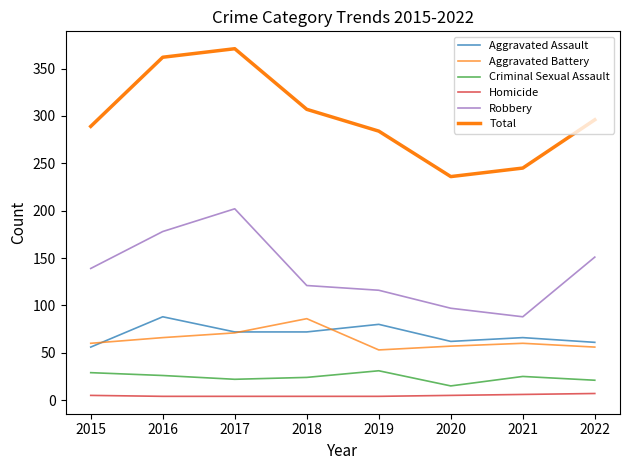

Reading left to right, what are all the values shown in this chart?

Aggravated Assault: 2015=56	2016=88	2017=72	2018=72	2019=80	2020=62	2021=66	2022=61
Aggravated Battery: 2015=60	2016=66	2017=71	2018=86	2019=53	2020=57	2021=60	2022=56
Criminal Sexual Assault: 2015=29	2016=26	2017=22	2018=24	2019=31	2020=15	2021=25	2022=21
Homicide: 2015=5	2016=4	2017=4	2018=4	2019=4	2020=5	2021=6	2022=7
Robbery: 2015=139	2016=178	2017=202	2018=121	2019=116	2020=97	2021=88	2022=151
Total: 2015=289	2016=362	2017=371	2018=307	2019=284	2020=236	2021=245	2022=296